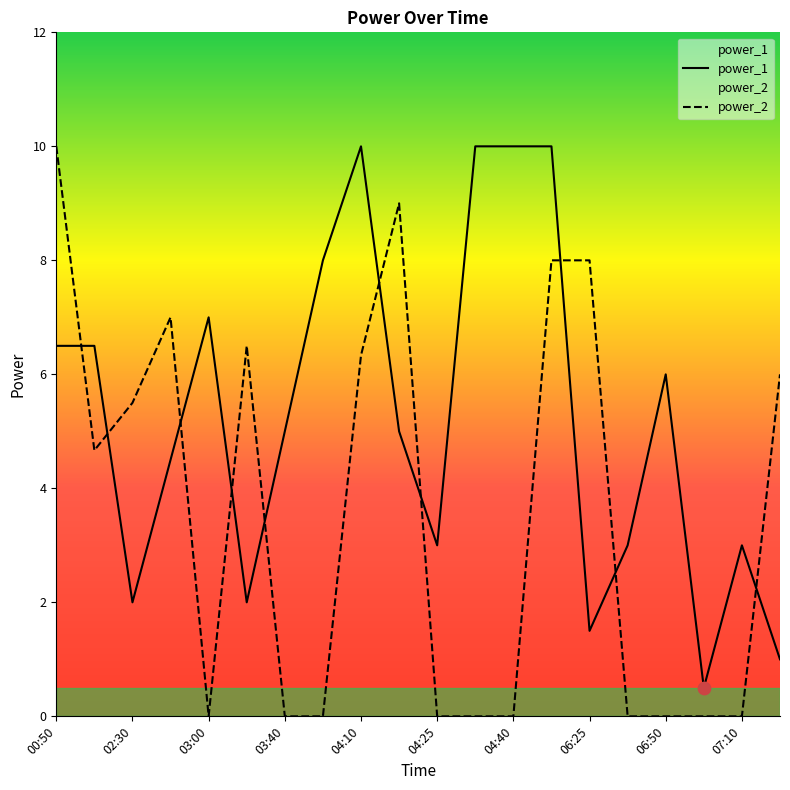

What is the total value across all series at 06:50?

6.0